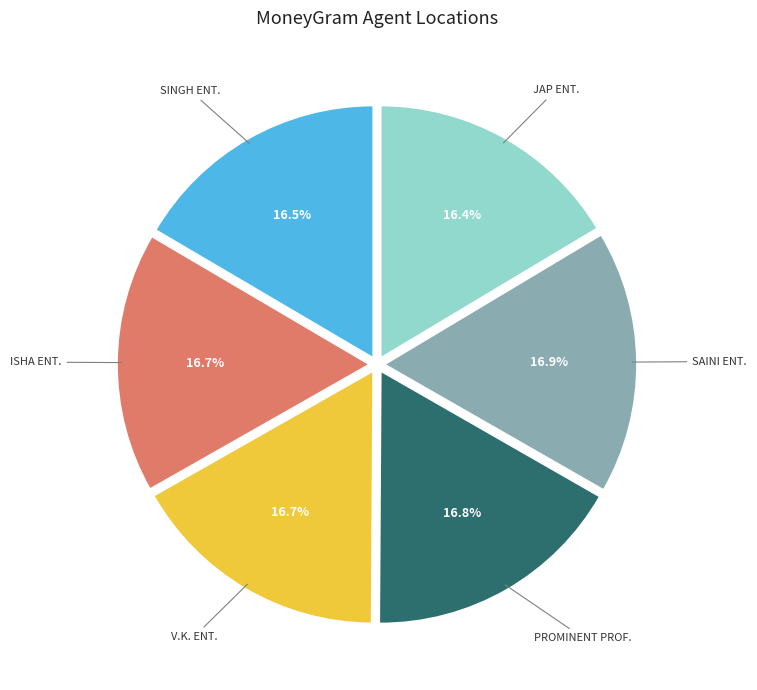

What is the ratio of the value at SINGH ENT. to the value at JAP ENT.?

1.0